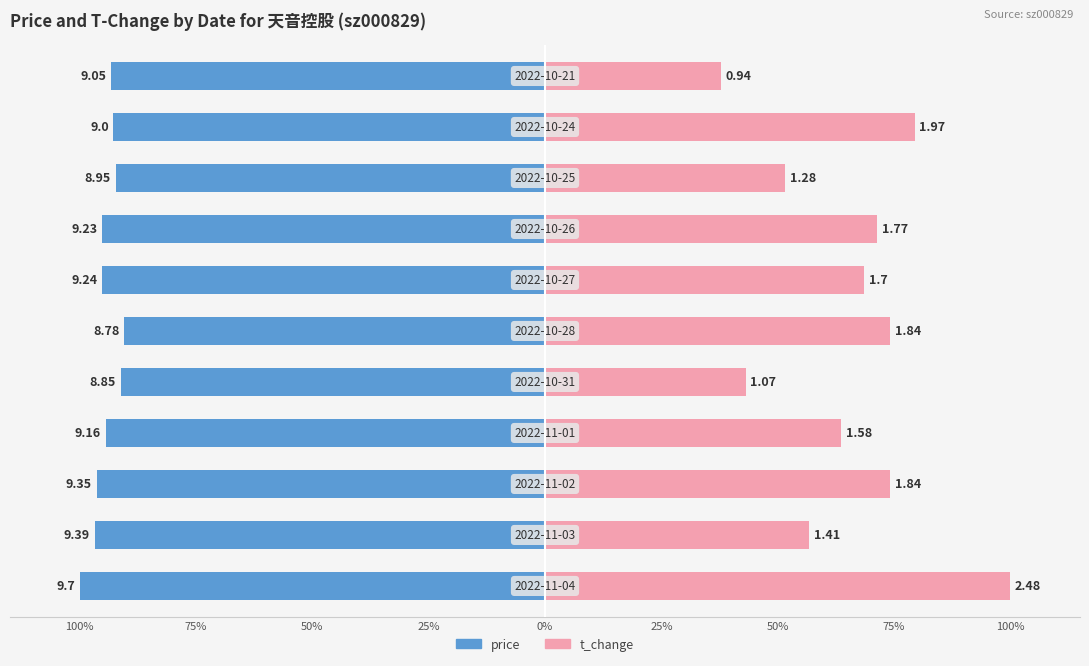

How many bars are there in each group?

2